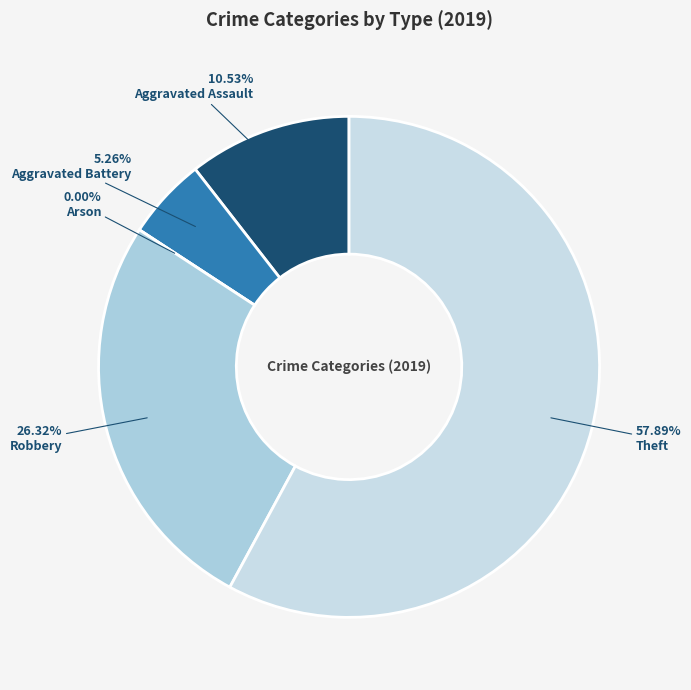

What is the largest slice in the pie chart?

Theft